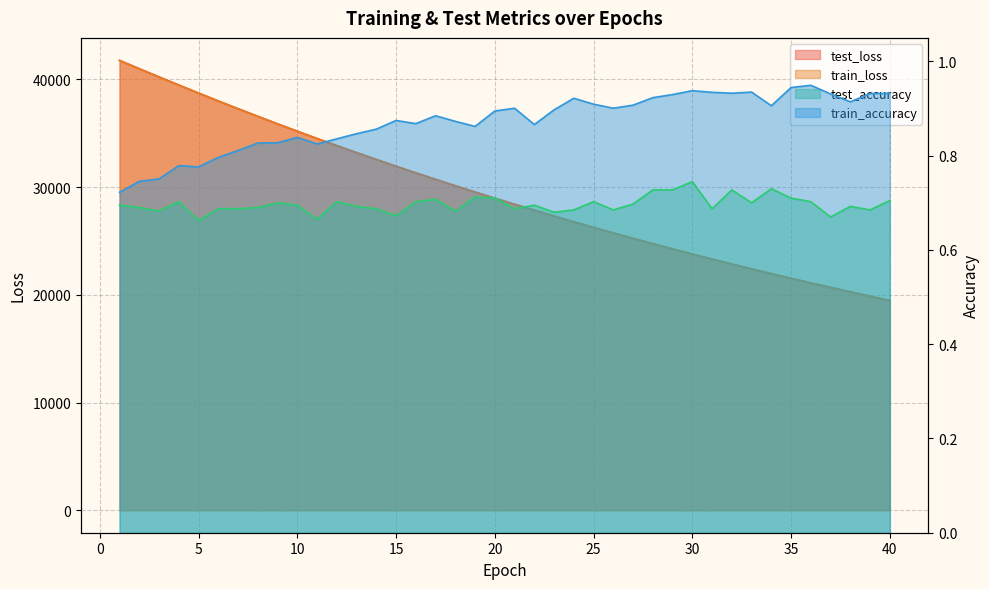

List the series in order of their peak value, lowest first.

test_accuracy, train_accuracy, train_loss, test_loss